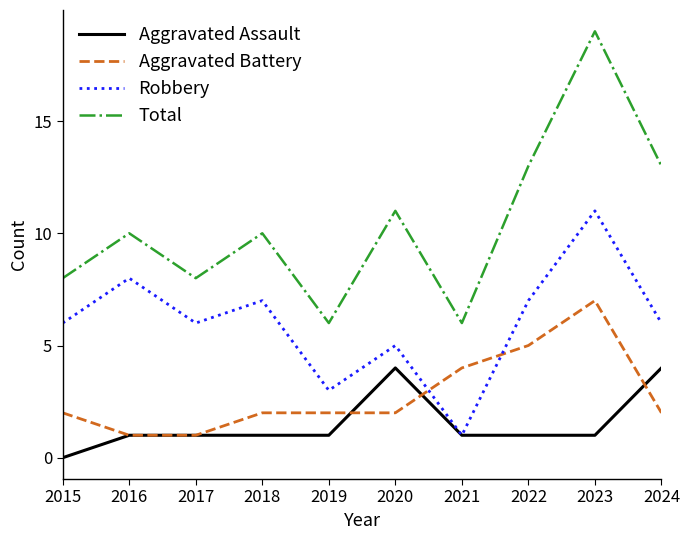

True or false: Aggravated Battery has a value of 1 at 2018.

False